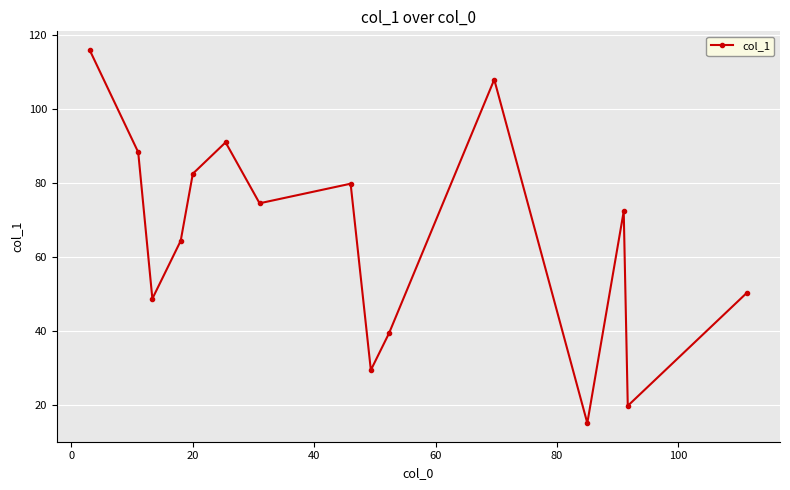

What is the value of the 3rd point from the left?

48.7